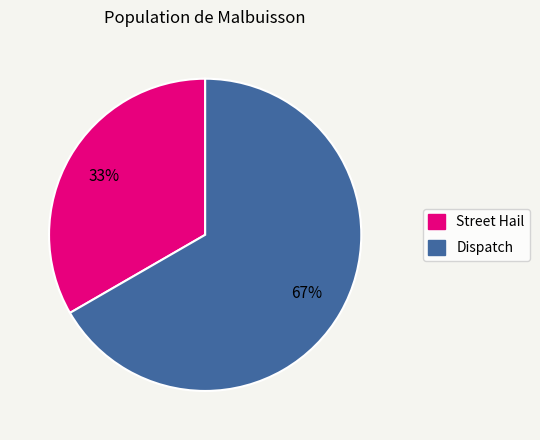

What is the ratio of the value at Street Hail to the value at Dispatch?

0.5